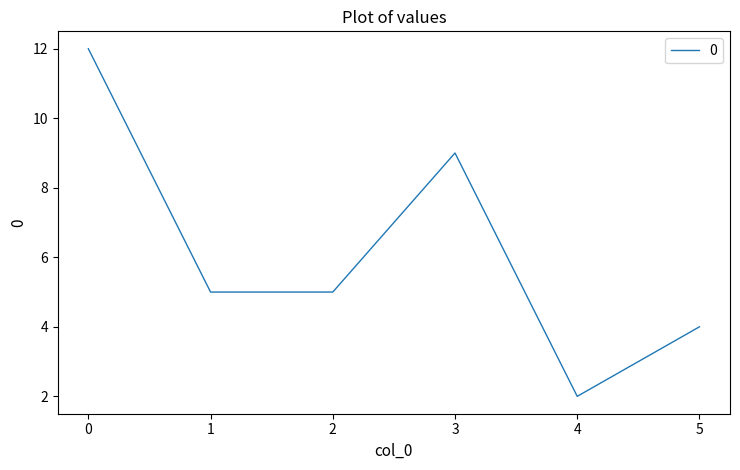

Does the chart have visible grid lines?

No